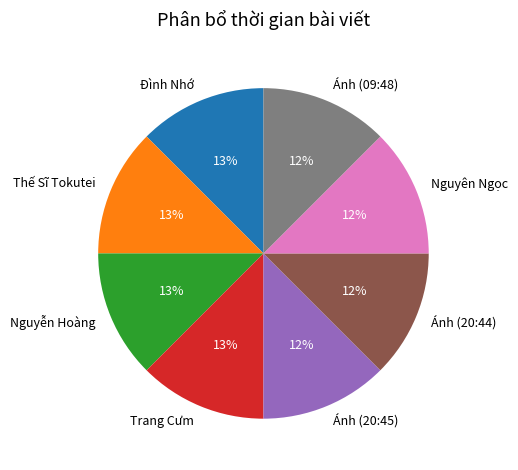

Is there any slice that represents more than half of the pie?

No